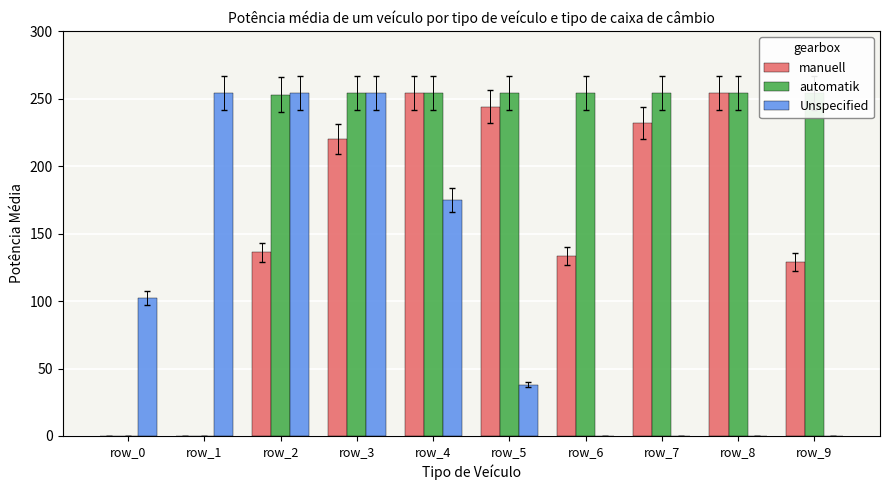

What is the value of the manuell bar at the 3rd from the left?

136